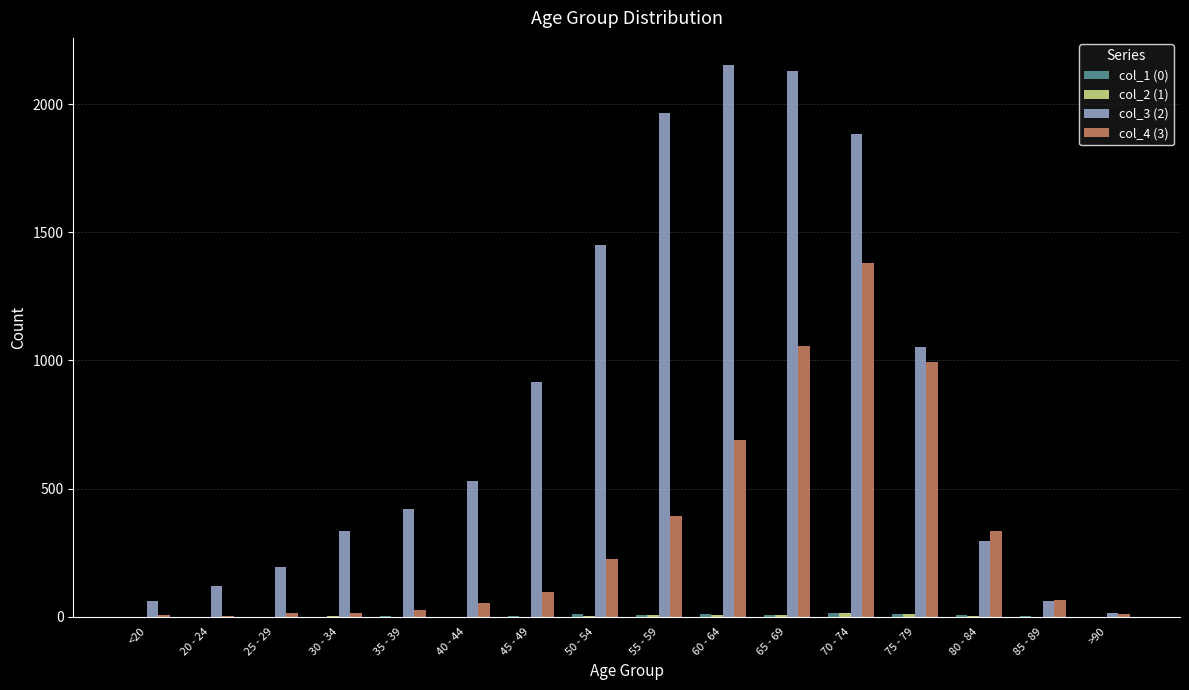

The value of col_4 (3) at 75 - 79 is 993. True or false?

True